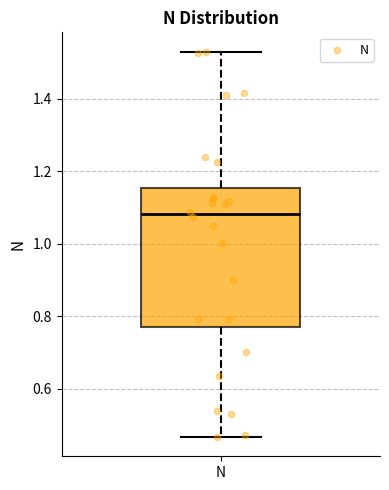

Read this box plot against the y-axis: the position of the median line, the range covered by the box, and the ends of both whiskers. The values are not printed on the chart, so give them approximately, as read against the axis.

median 1.08, box 0.78 to 1.16, whiskers 0.46 to 1.54